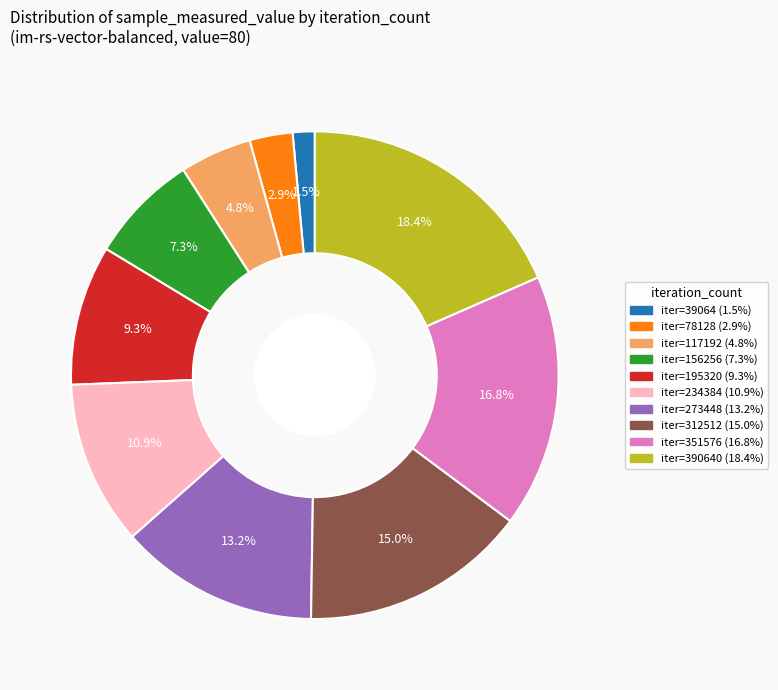

Is there any slice that represents more than half of the pie?

No